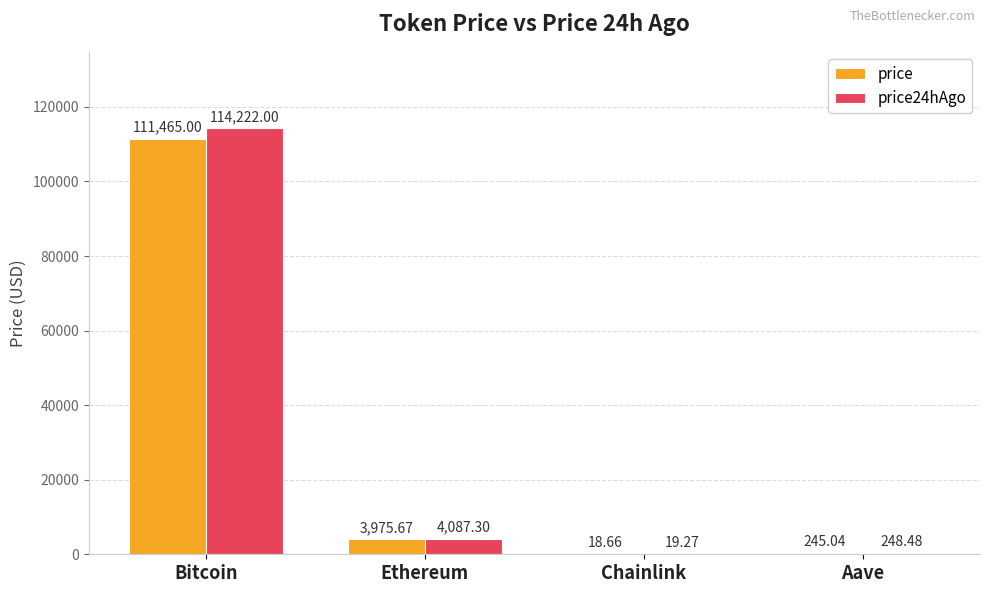

How many series are shown in this chart?

2